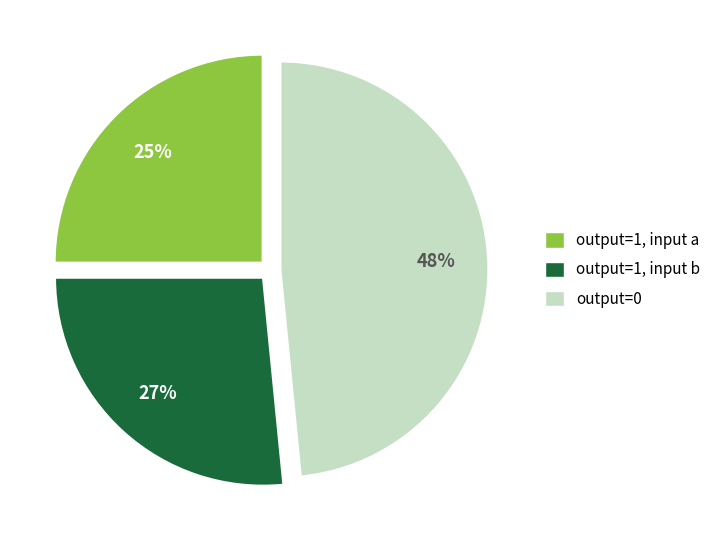

To the nearest percent, what is the difference between the output=1, input a and output=0 slice percentages?

23%